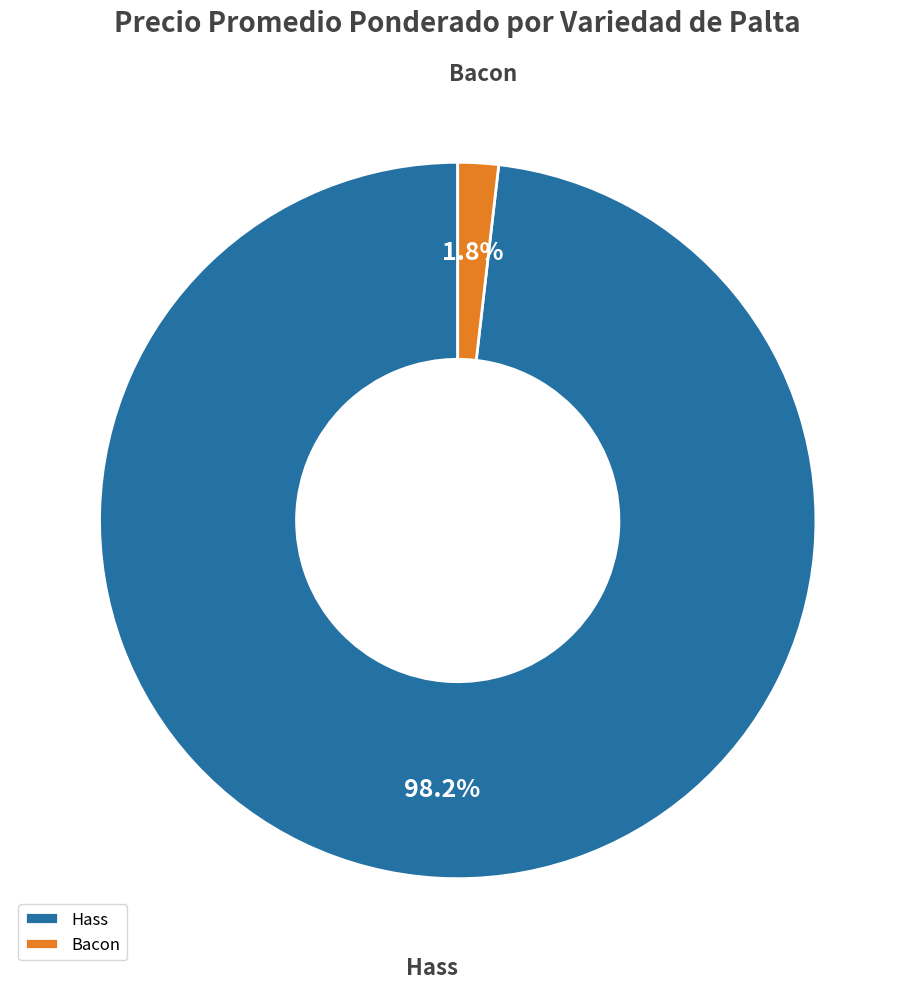

Is there any slice that represents more than half of the pie?

Yes